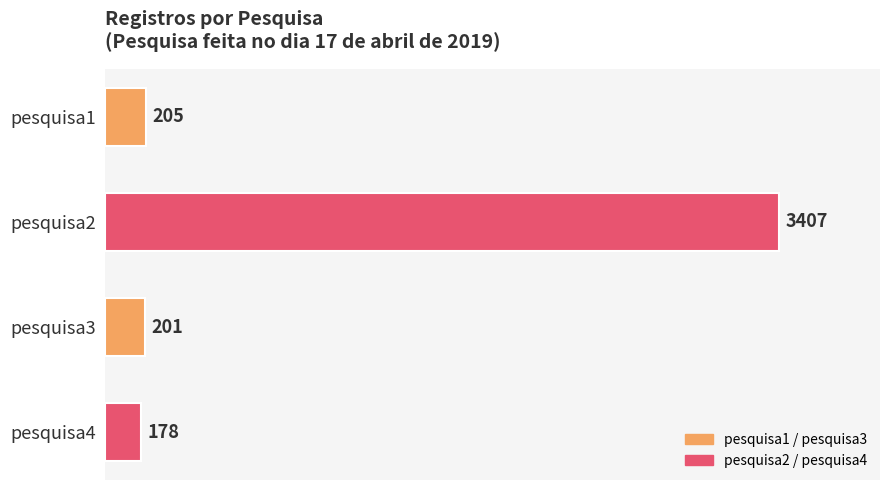

List the labels in order of value, largest first.

pesquisa2, pesquisa1, pesquisa3, pesquisa4